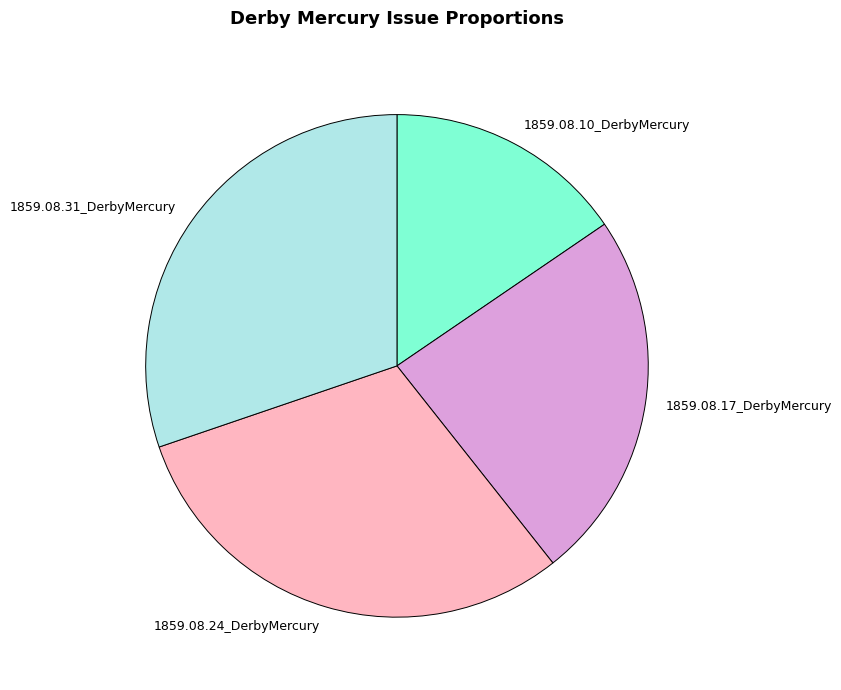

Is the sum of 1859.08.17_DerbyMercury and 1859.08.31_DerbyMercury greater than half?

Yes